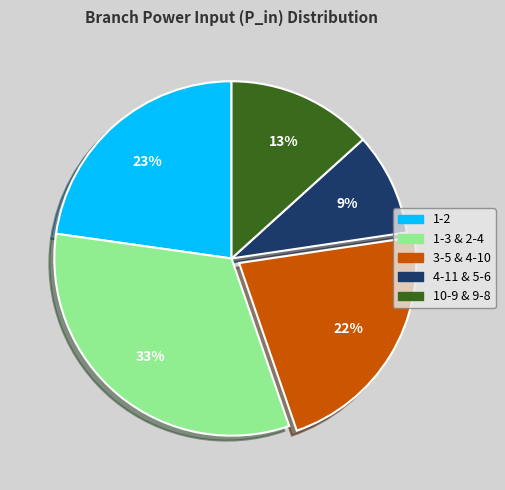

To the nearest percent, what is the average slice percentage?

20%